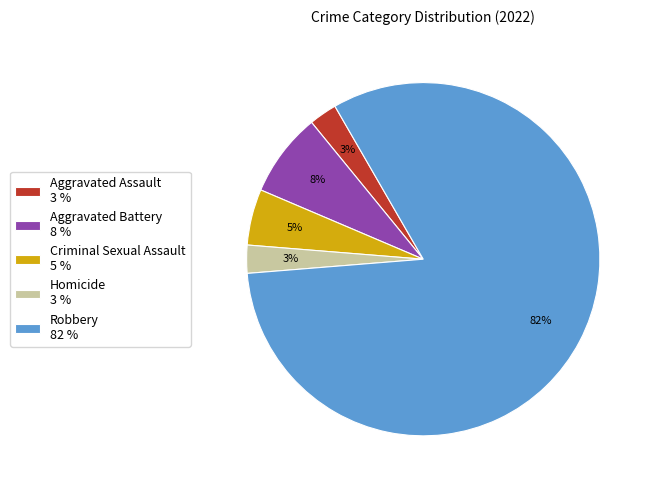

Between Aggravated Battery 8 % and Criminal Sexual Assault 5 %, which is larger?

Aggravated Battery 8 %